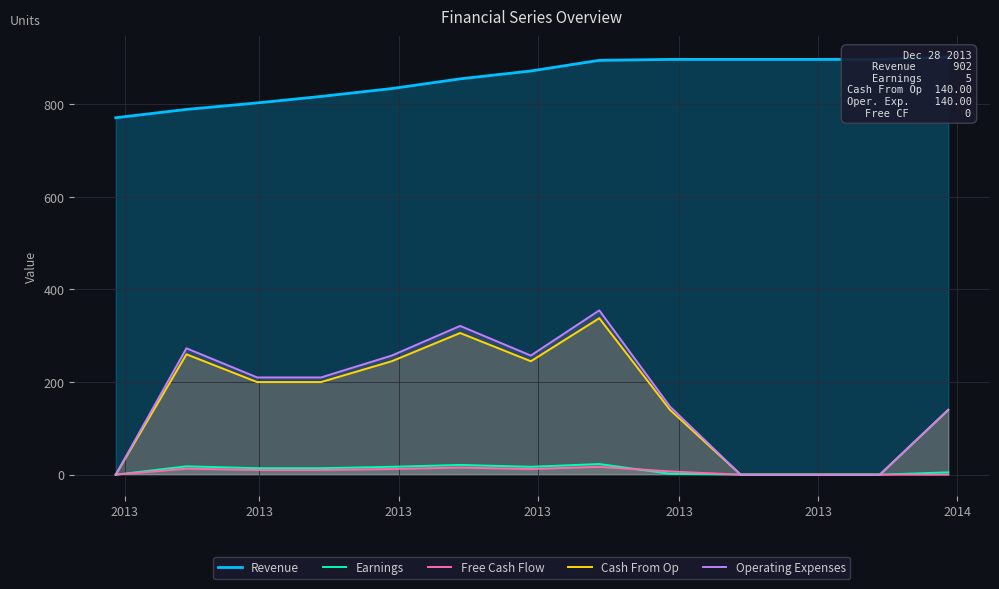

True or false: Cash From Op and Operating Expenses intersect in this chart.

False